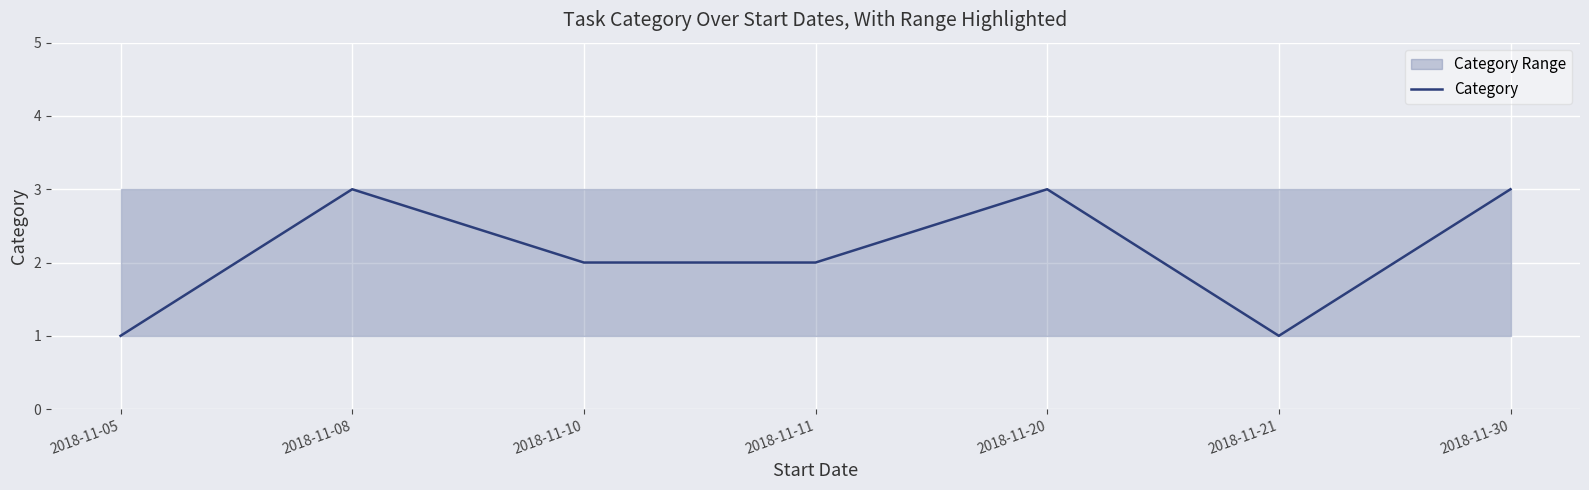

The chart shows a value of 0 at 2018-11-05. True or false?

False